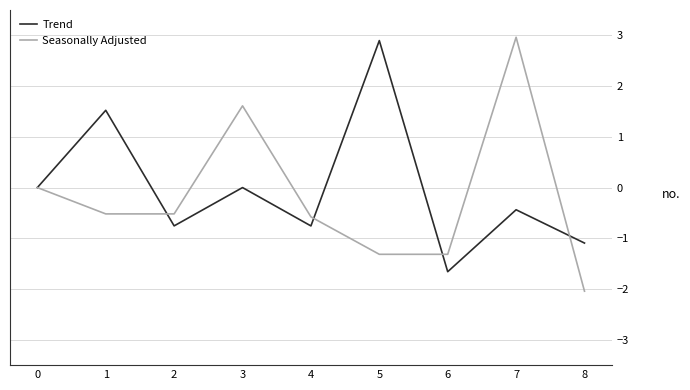

At which category is the sum across all series the highest?

7